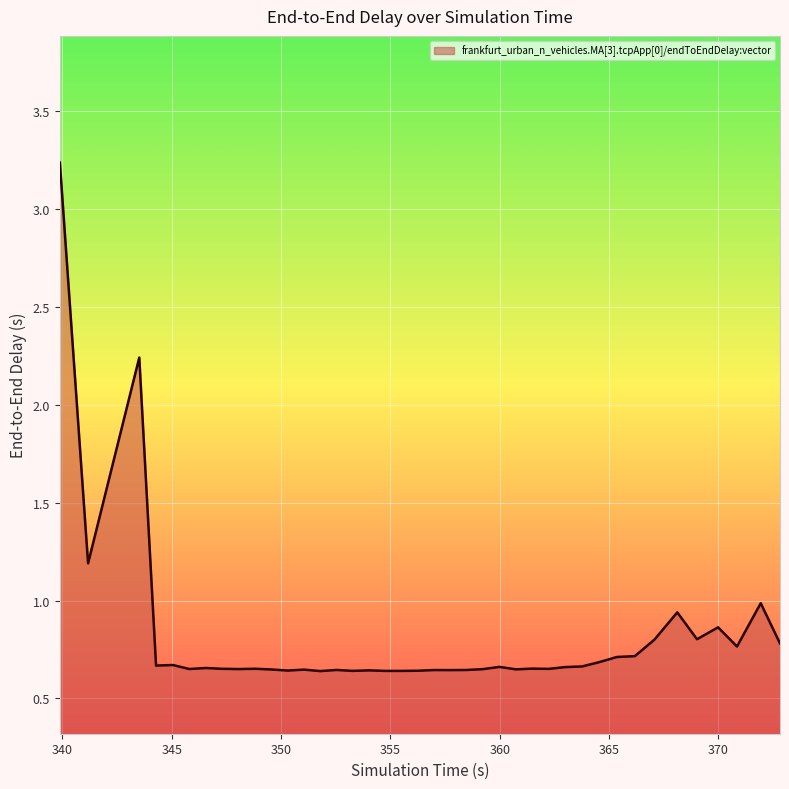

What is the difference between the maximum and minimum values?

2.6